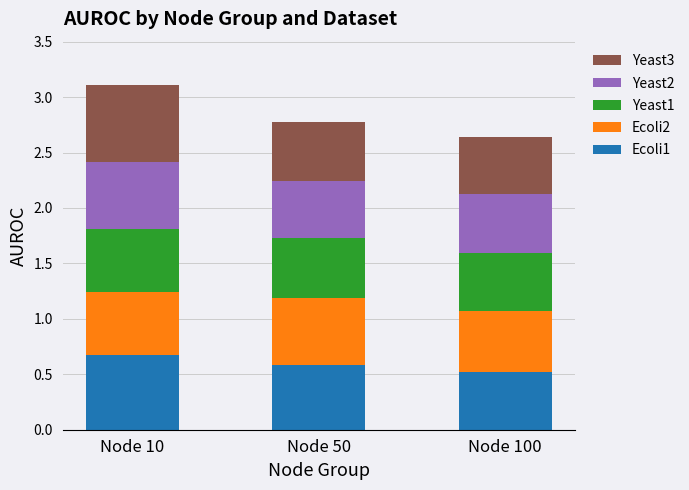

What is the maximum value for Ecoli1?

0.7